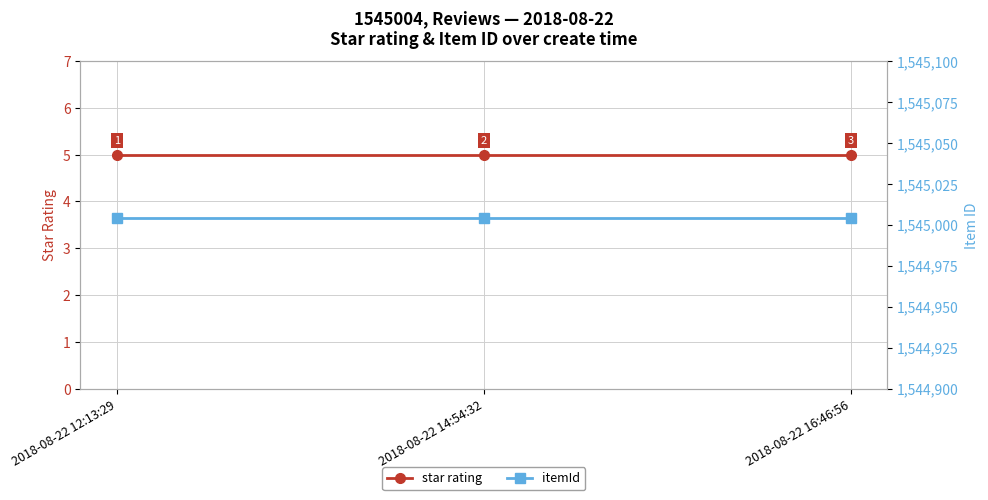

List the labels in order of itemId value, smallest first.

2018-08-22 12:13:29, 2018-08-22 14:54:32, 2018-08-22 16:46:56